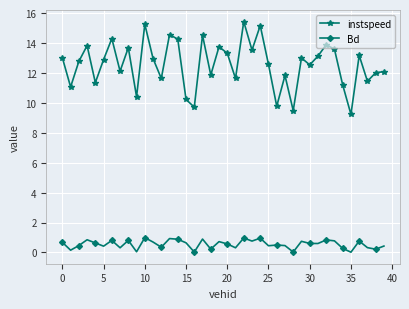

True or false: instspeed and Bd cross at least once.

False